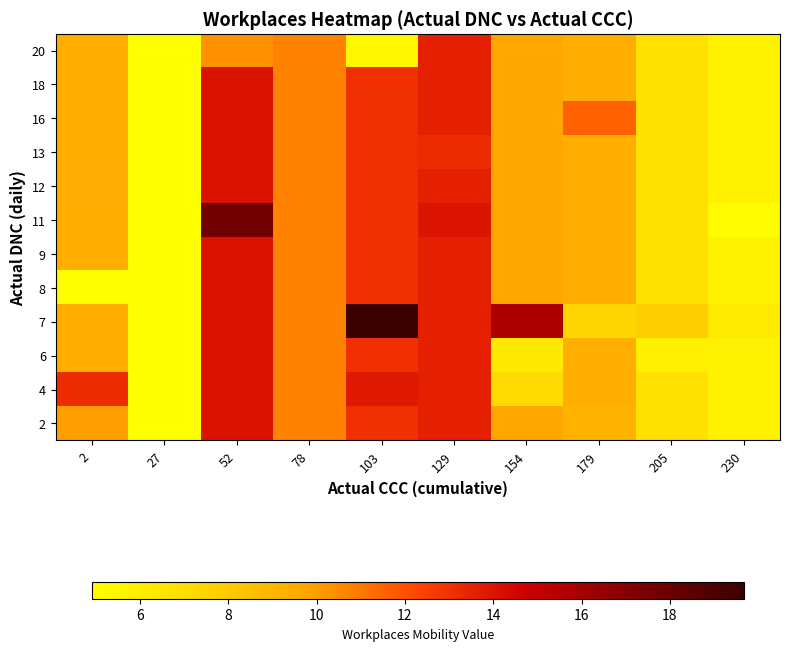

Reading left to right, list all the values displayed in this chart.

row_0: 2=9.9	27=4.9	52=14.0	78=10.7	103=13.0	129=13.6	154=9.7	179=9.1	205=6.8	230=5.7
row_1: 2=13.2	27=4.9	52=14.0	78=10.7	103=13.8	129=13.6	154=7.2	179=9.4	205=6.8	230=5.7
row_2: 2=9.4	27=4.9	52=14.0	78=10.7	103=13.0	129=13.6	154=6.3	179=9.4	205=5.8	230=5.7
row_3: 2=9.4	27=4.9	52=14.0	78=10.7	103=19.7	129=13.6	154=15.7	179=7.4	205=7.8	230=6.2
row_4: 2=5.1	27=4.9	52=14.0	78=10.7	103=13.0	129=13.6	154=9.7	179=9.4	205=6.8	230=5.7
row_5: 2=9.4	27=4.9	52=14.0	78=10.7	103=13.0	129=13.6	154=9.8	179=9.4	205=6.8	230=5.7
row_6: 2=9.4	27=4.9	52=17.7	78=10.7	103=13.0	129=14.0	154=9.7	179=9.4	205=6.8	230=5.1
row_7: 2=9.4	27=4.9	52=14.0	78=10.7	103=13.0	129=13.6	154=9.7	179=9.4	205=6.8	230=5.7
row_8: 2=9.4	27=4.9	52=14.0	78=10.7	103=13.0	129=13.2	154=9.7	179=9.4	205=6.8	230=5.7
row_9: 2=9.4	27=4.9	52=14.0	78=10.7	103=13.0	129=13.6	154=9.7	179=11.6	205=6.8	230=5.7
row_10: 2=9.4	27=4.9	52=14.0	78=10.7	103=13.0	129=13.6	154=9.7	179=9.4	205=6.8	230=5.7
row_11: 2=9.4	27=4.9	52=10.4	78=10.7	103=5.5	129=13.6	154=9.7	179=9.4	205=6.8	230=5.7